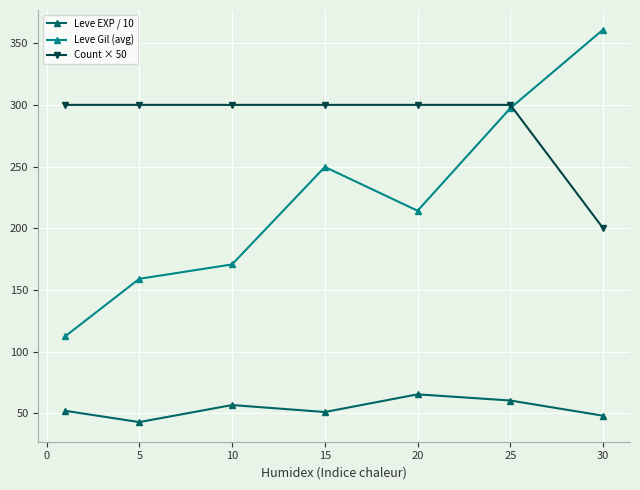

At how many categories does at least one series exceed 274?

7